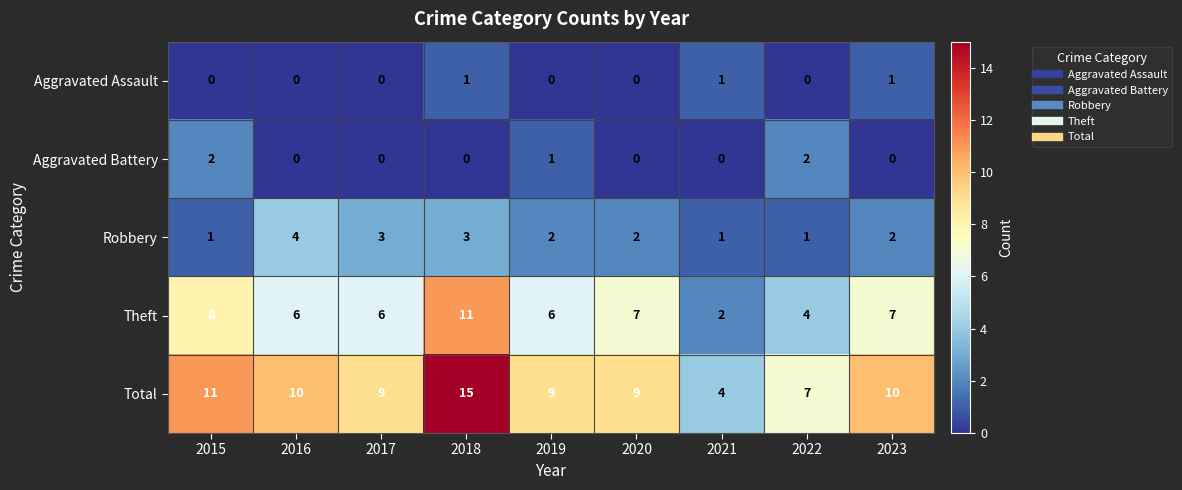

How many data points does each series have?

9